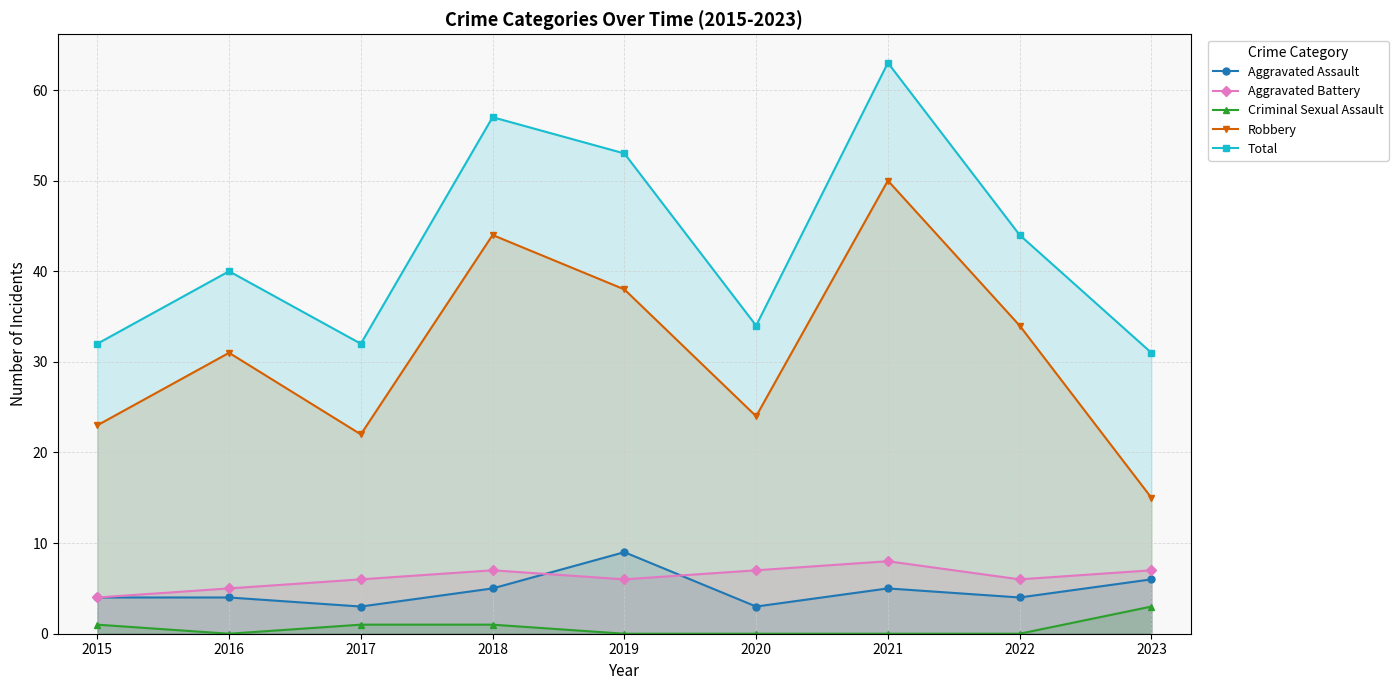

Is the value of Robbery at 2017 greater than the value of Criminal Sexual Assault at 2019?

Yes